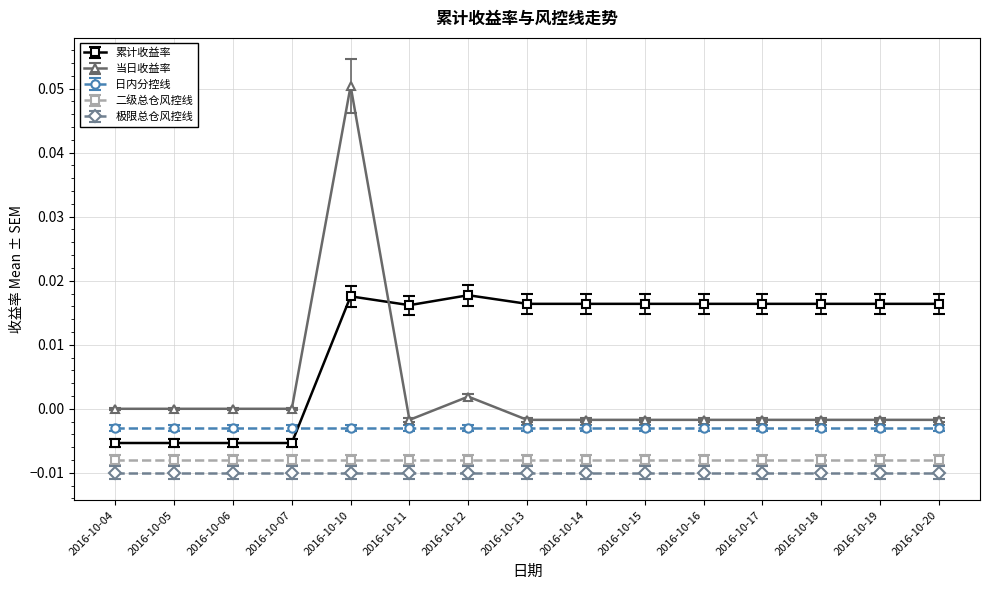

True or false: 二级总仓风控线 has a value of -0.0 at 2016-10-10.

True